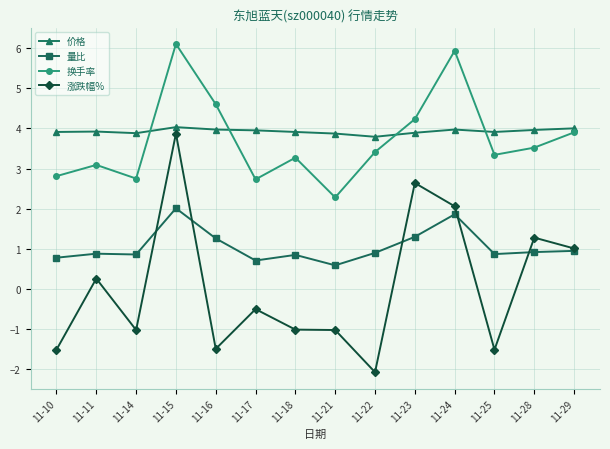

True or false: 价格 and 量比 intersect in this chart.

False